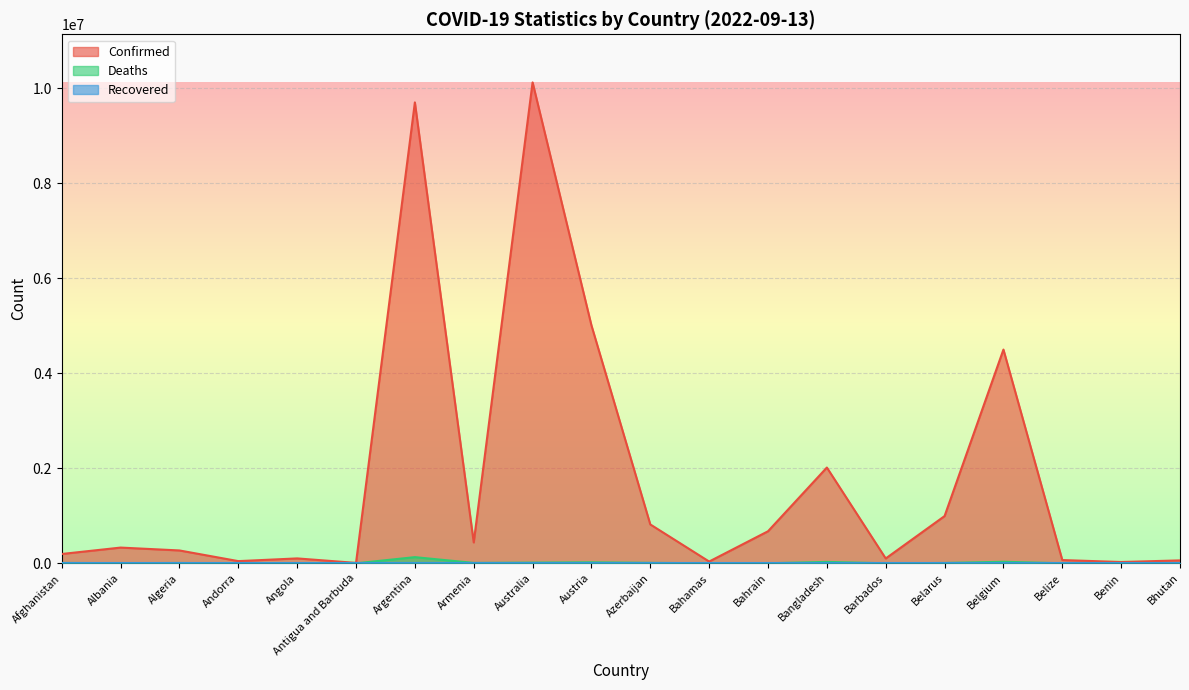

At how many categories does at least one series exceed 628807?

8